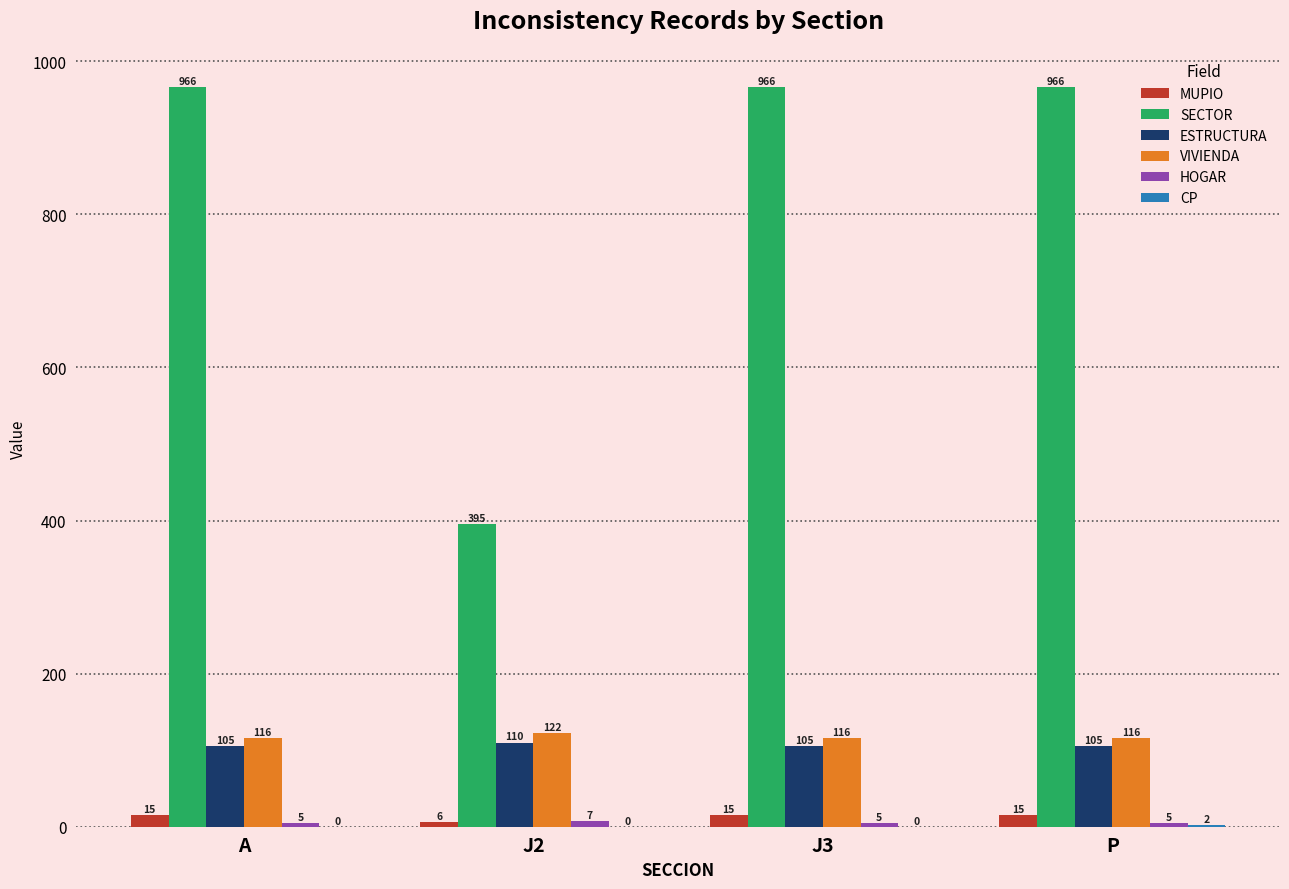

Which series has the largest total across all categories?

SECTOR